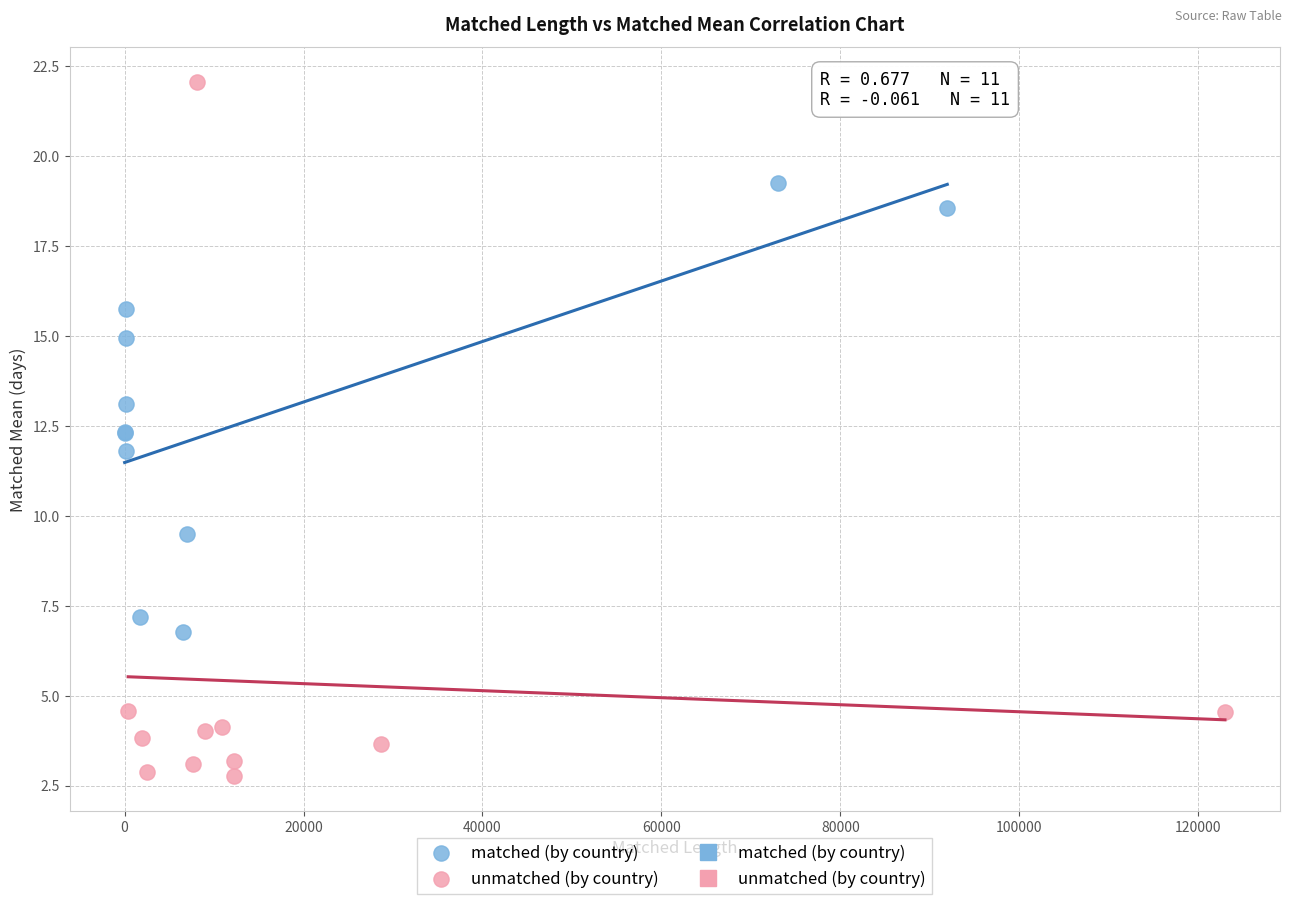

Which series has the largest Y range (max minus min)?

unmatched (by country)